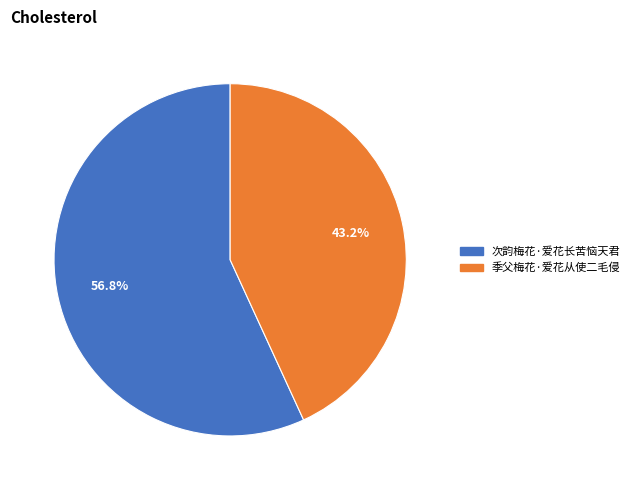

Is there any slice that represents more than half of the pie?

Yes